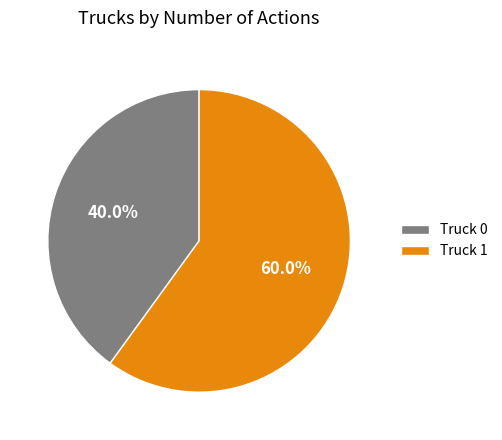

Count the number of slices in the pie.

2